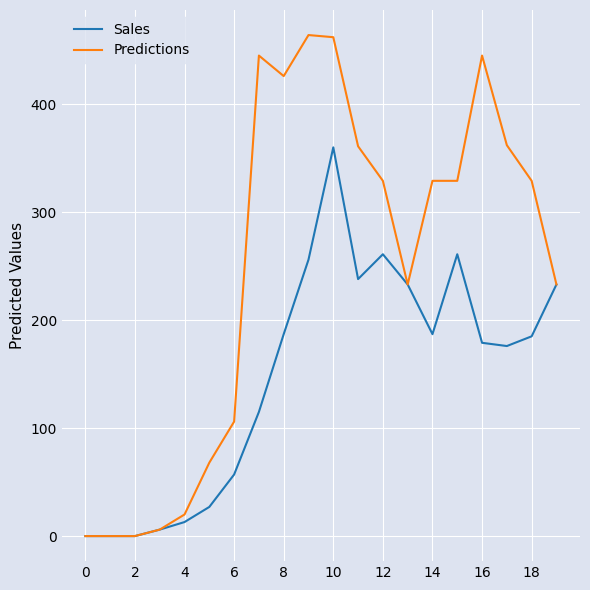

Which series has the largest total across all categories?

Predictions